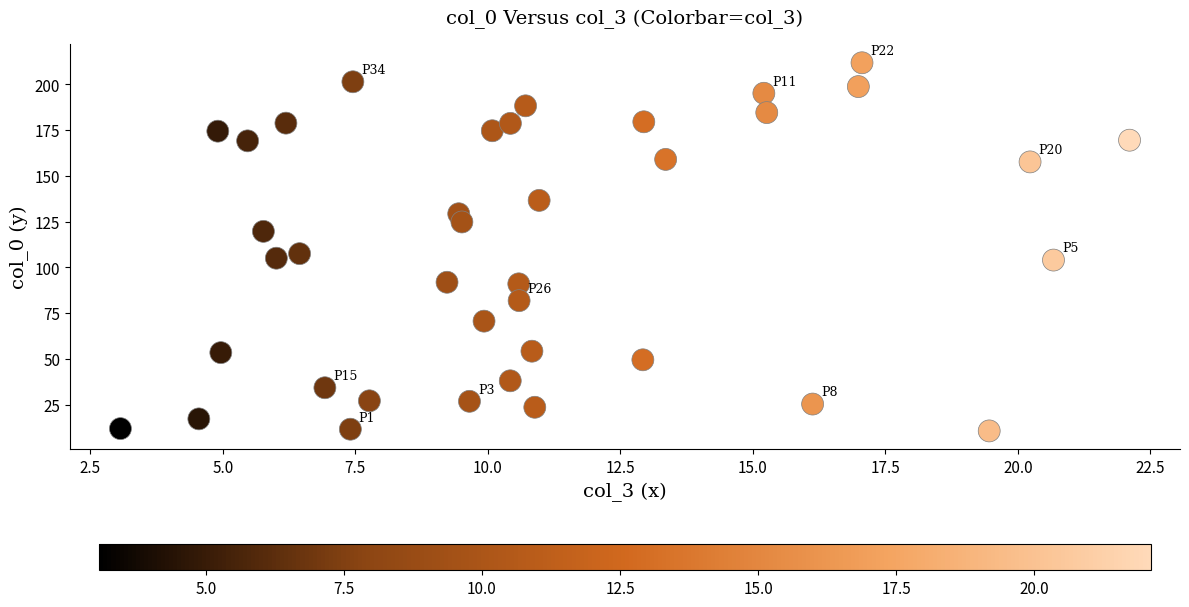

What Y value in the scatter plot is closest to 111?

107.6